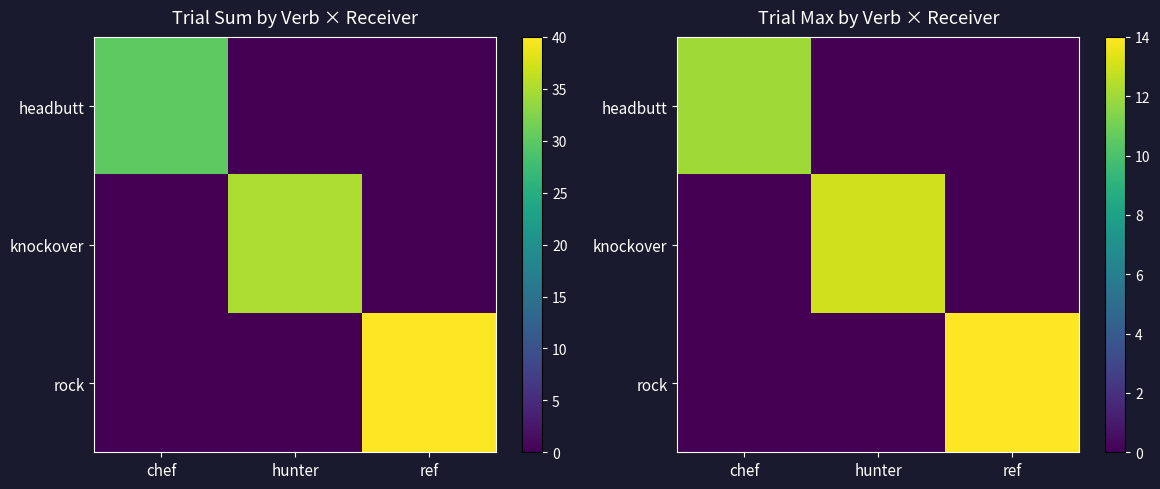

Between chef and hunter, which series saw the biggest shift?

knockover